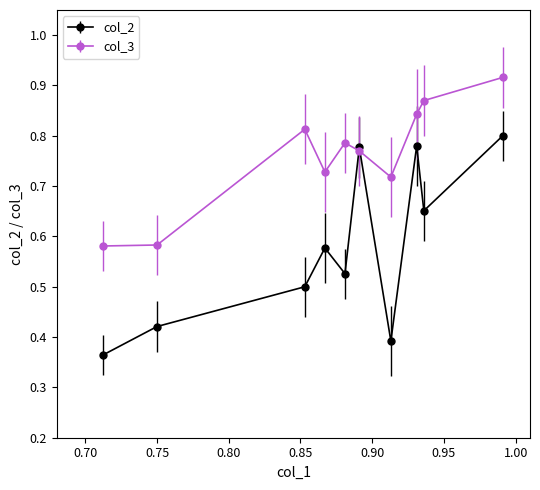

Which series has the widest spread of values?

col_2